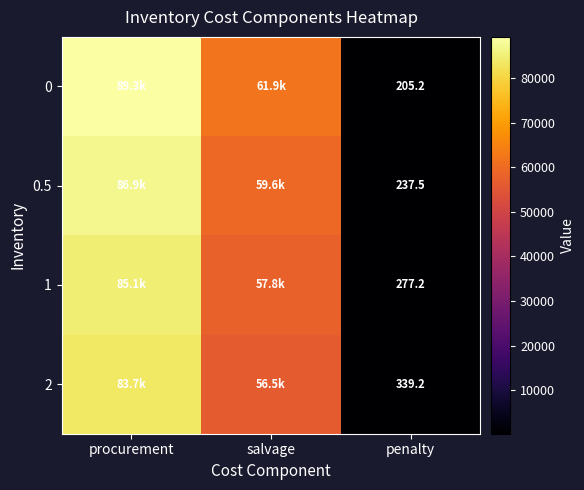

Is the value of 1 at penalty greater than the value of 0 at penalty?

Yes